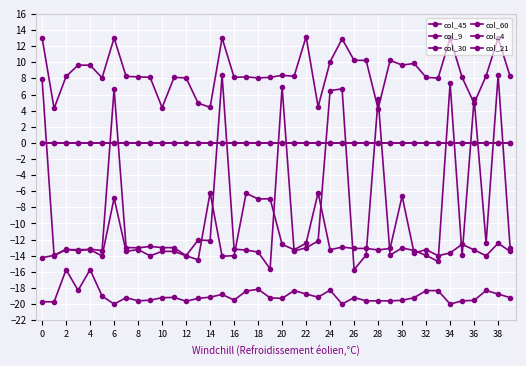

True or false: col_45 and col_21 intersect in this chart.

False